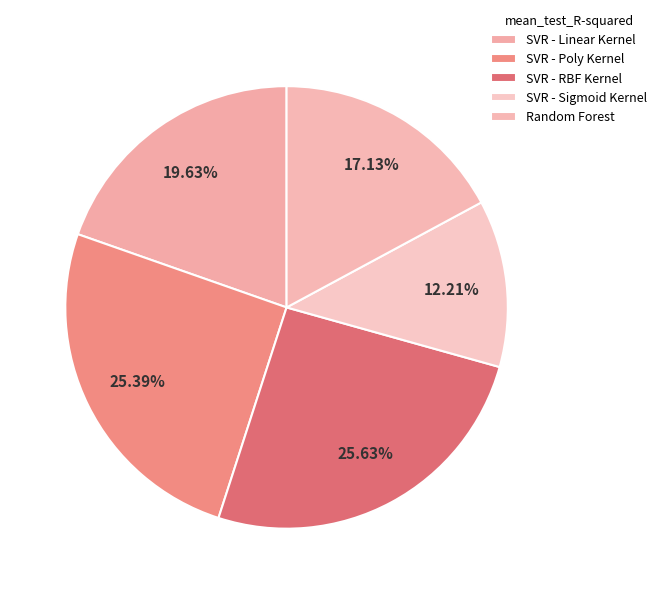

How many slices are in this pie chart?

5